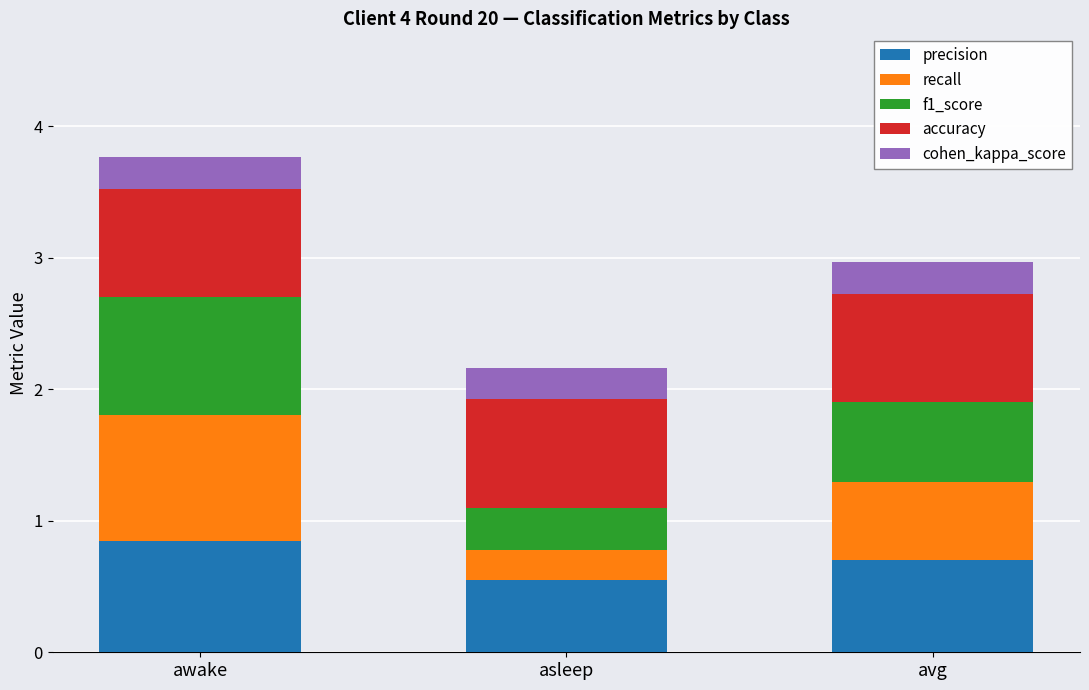

What is the total value across all series at asleep?

2.2